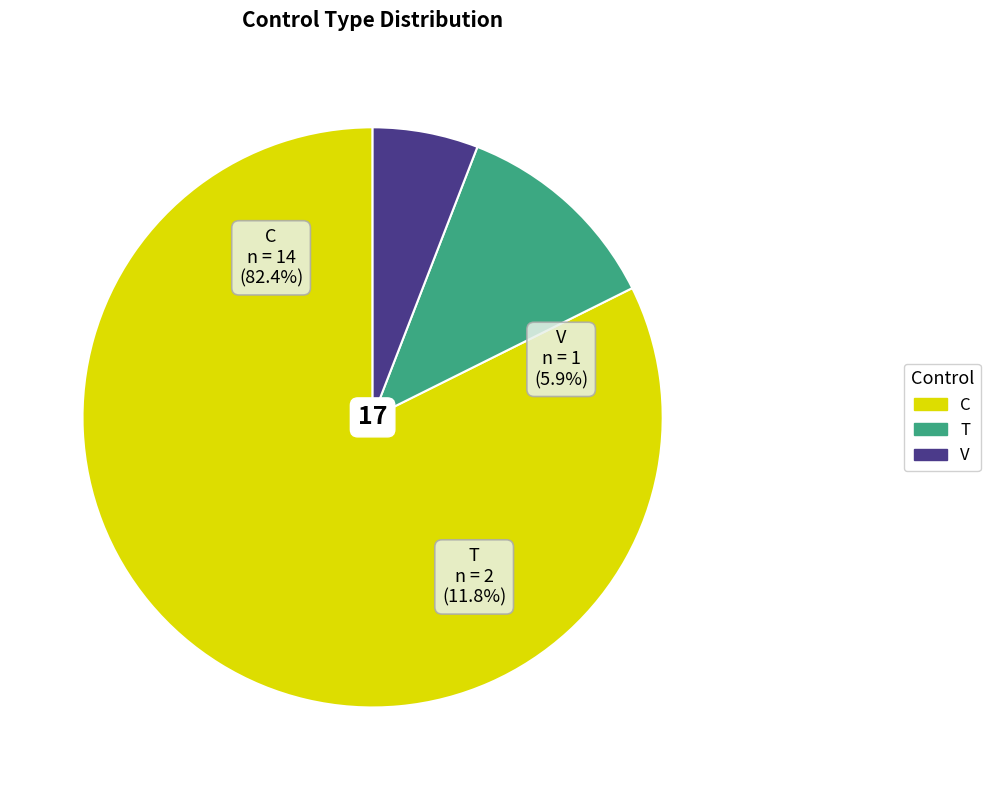

Is it true that T is 23% of the pie?

False